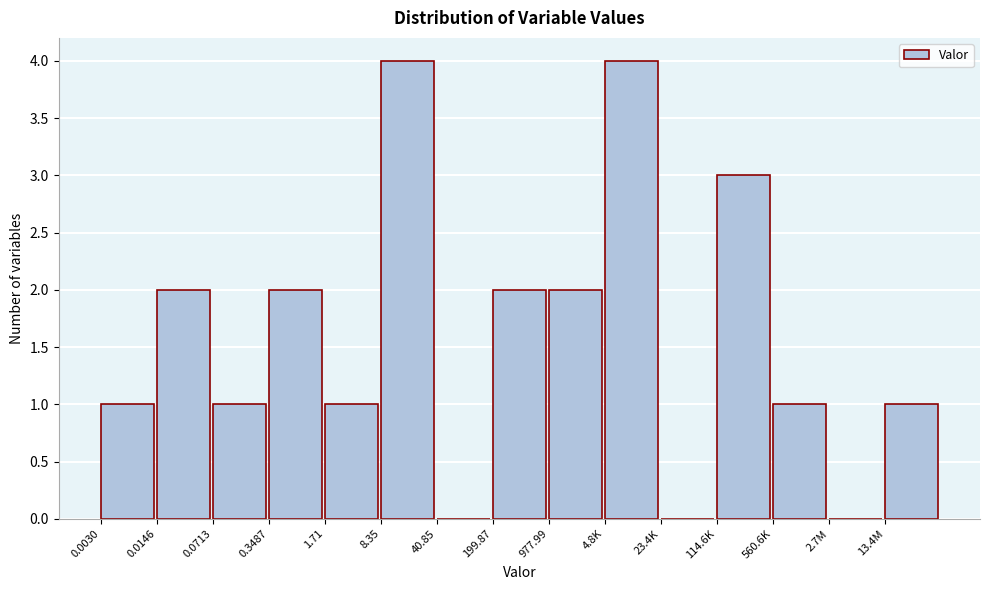

Reading left to right, extract all data points from this chart.

0.0030=1	0.0146=2	0.0713=1	0.3487=2	1.71=1	8.35=4	40.85=0	199.87=2	977.99=2	4.8K=4	23.4K=0	114.6K=3	560.6K=1	2.7M=0	13.4M=1